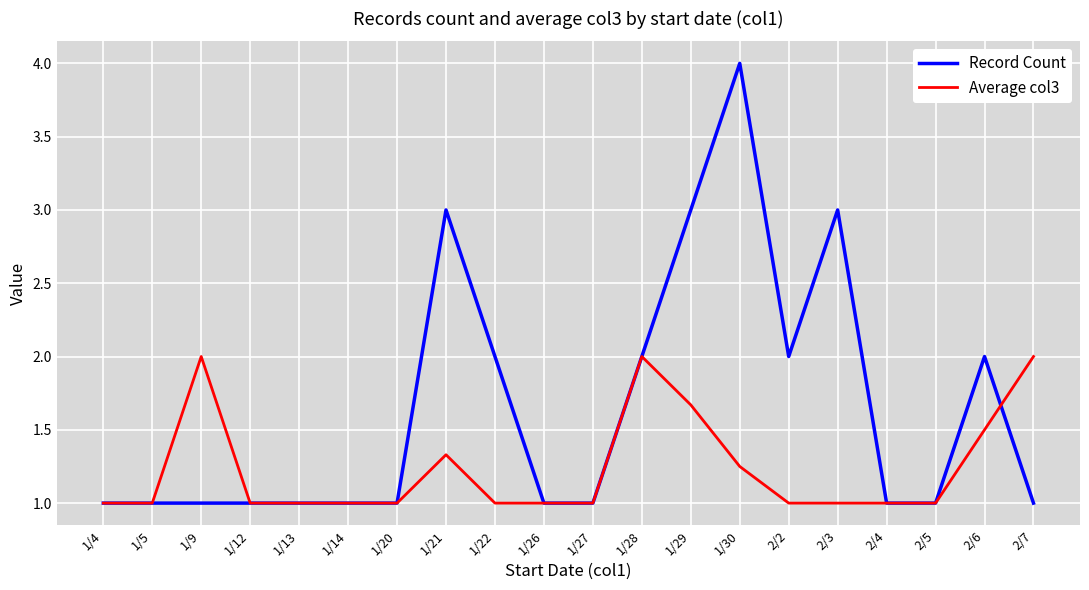

List the series in order of their overall mean, lowest first.

Average col3, Record Count